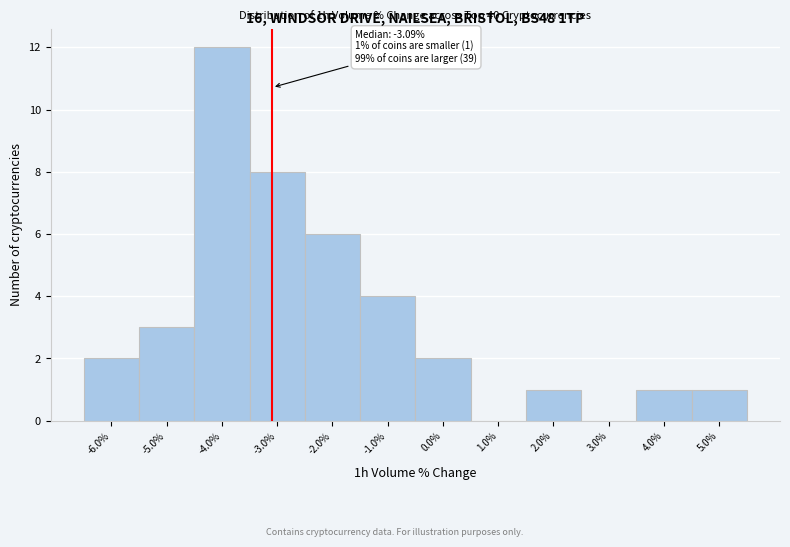

Which range on the x-axis has the tallest bar?

-4.5 to -3.5